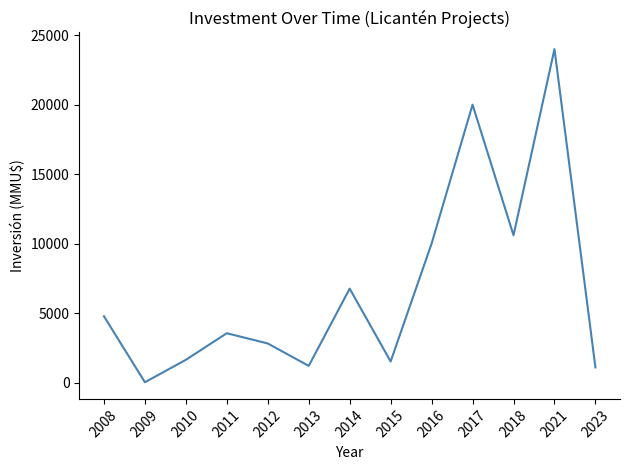

What is the sum of all values?

87957